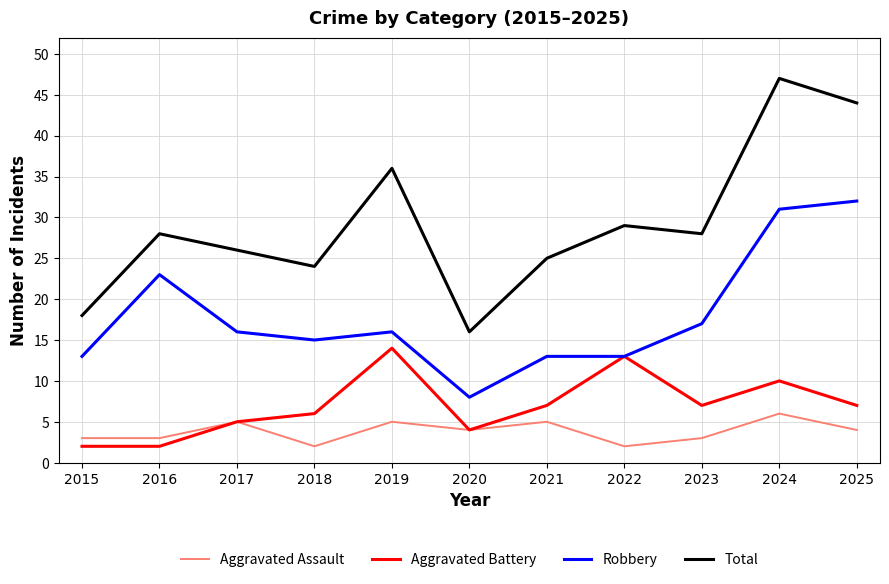

Reading left to right, list all the values displayed in this chart.

Aggravated Assault: 3	3	5	2	5	4	5	2	3	6	4
Aggravated Battery: 2	2	5	6	14	4	7	13	7	10	7
Robbery: 13	23	16	15	16	8	13	13	17	31	32
Total: 18	28	26	24	36	16	25	29	28	47	44